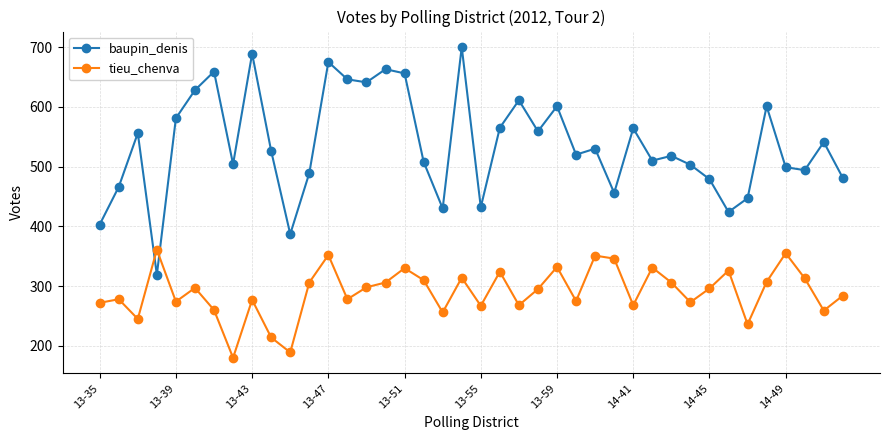

What is the minimum value for baupin_denis?

319